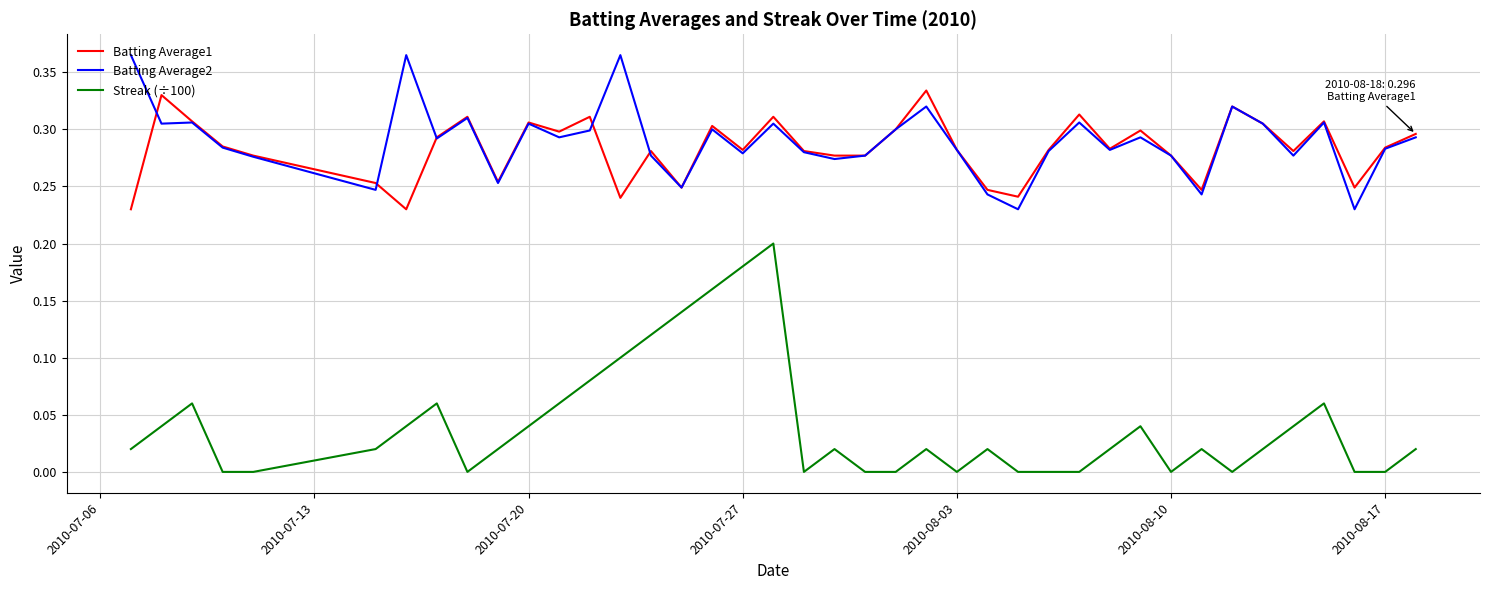

Which series has the widest spread of values?

Streak (÷100)